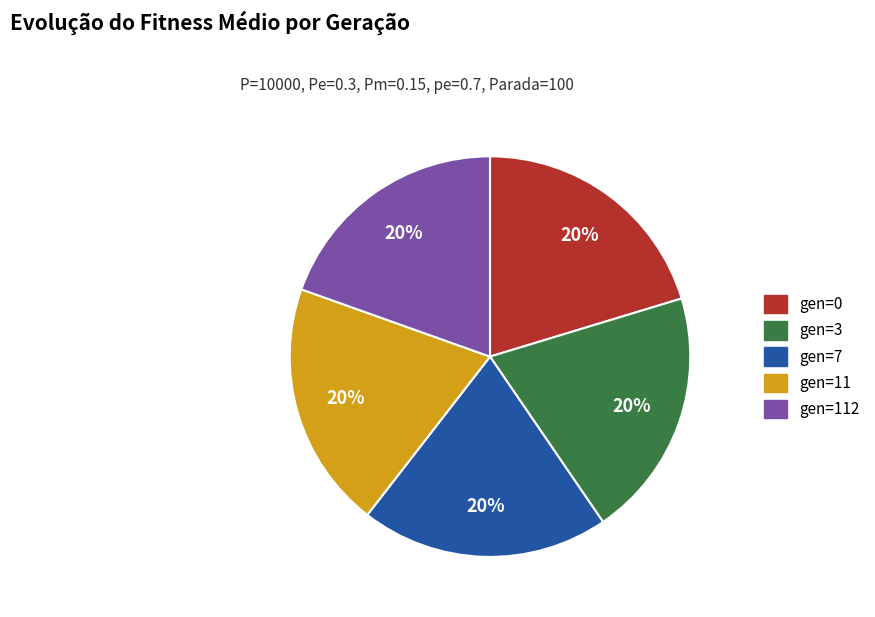

Is there a majority slice in this chart?

No